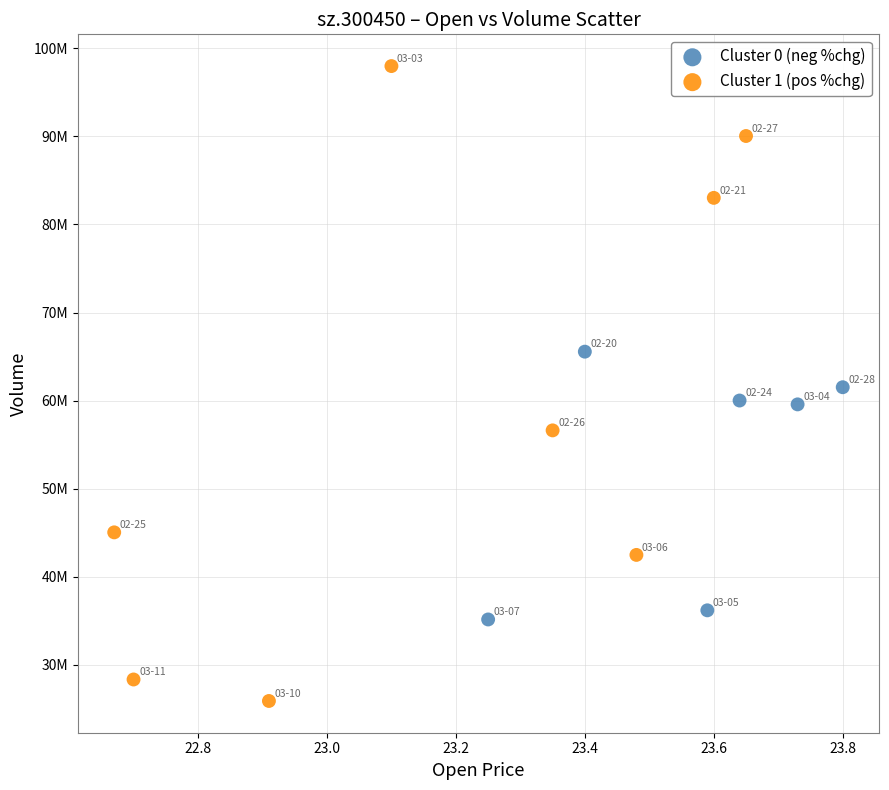

Which series has the largest Y range (max minus min)?

Cluster 1 (pos %chg)